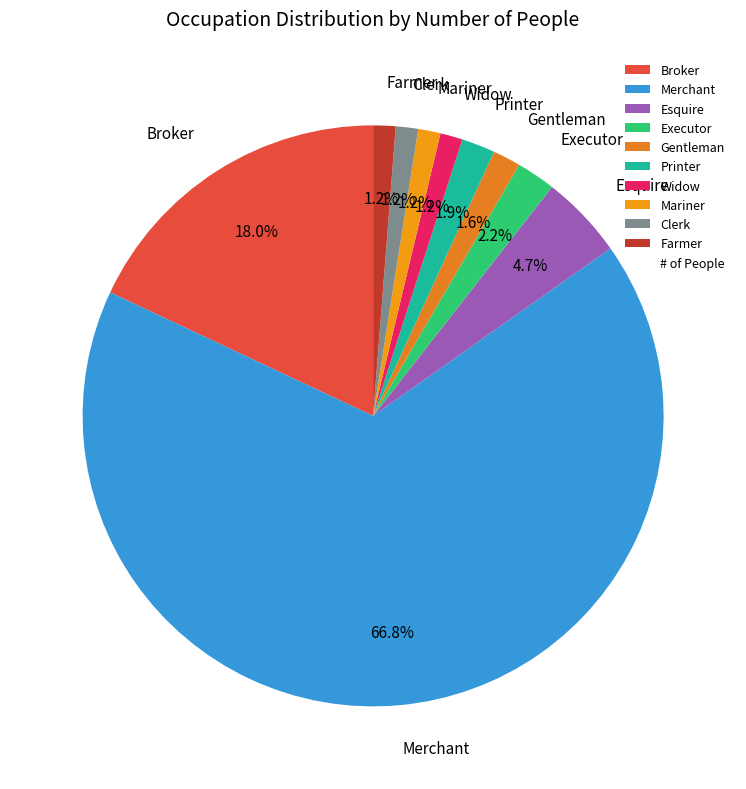

What percentage is the Clerk slice, to the nearest percent?

1%